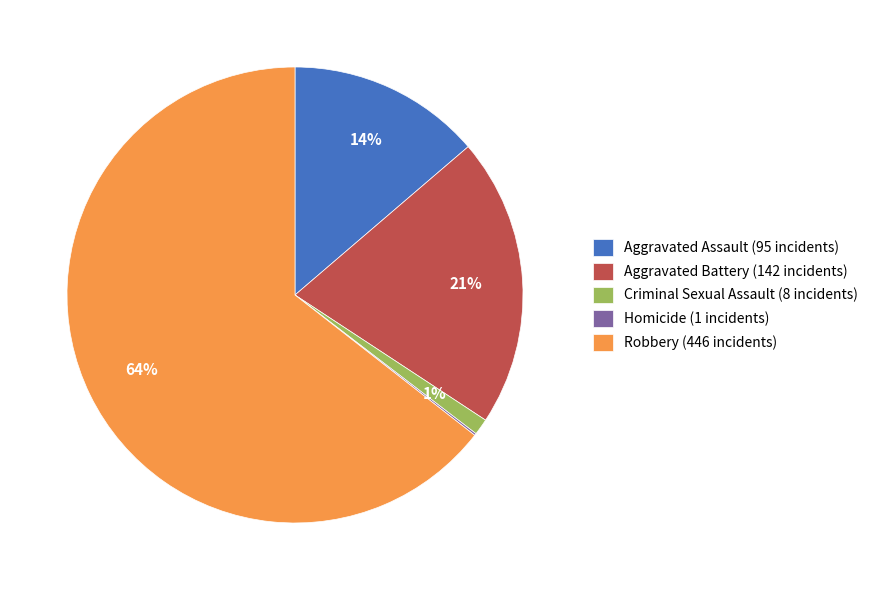

Is it true that Aggravated Assault is 6% of the pie?

False